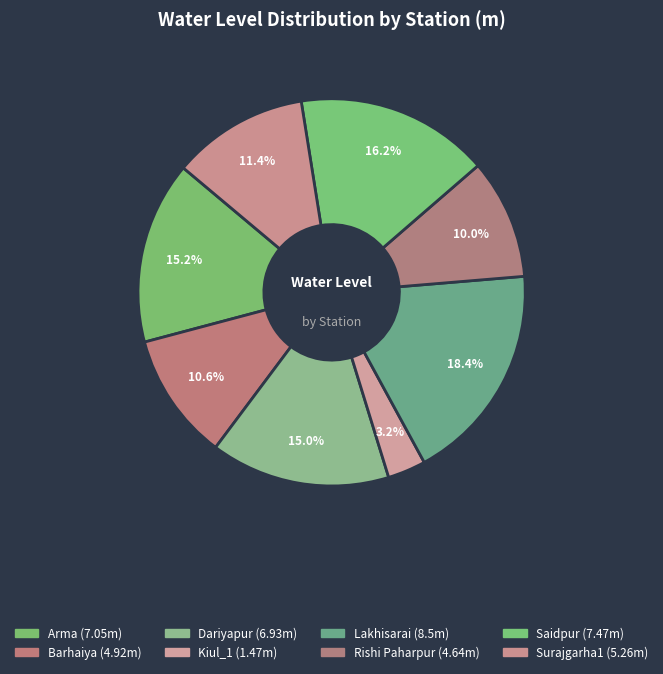

How many segments does this pie chart have?

8